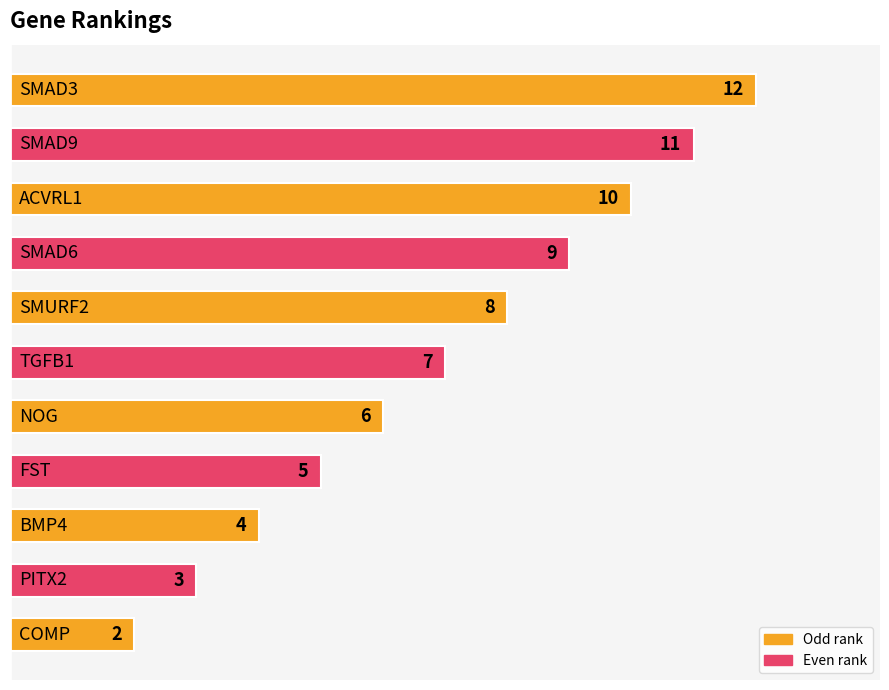

What is the greatest value displayed?

12